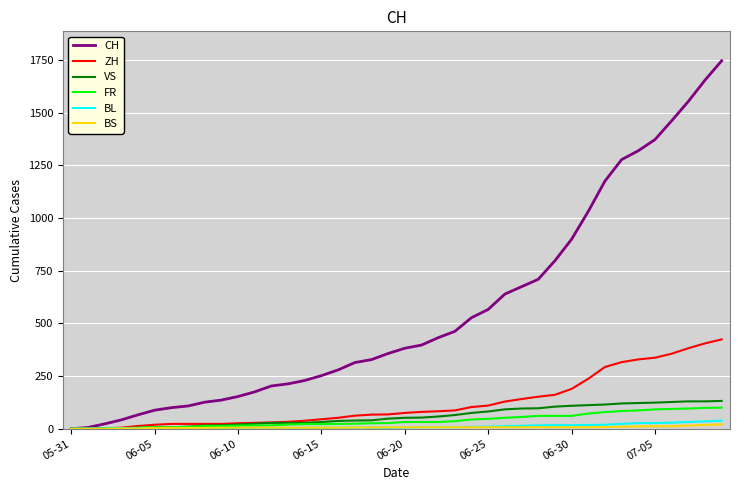

Which series has the largest range (max minus min)?

CH